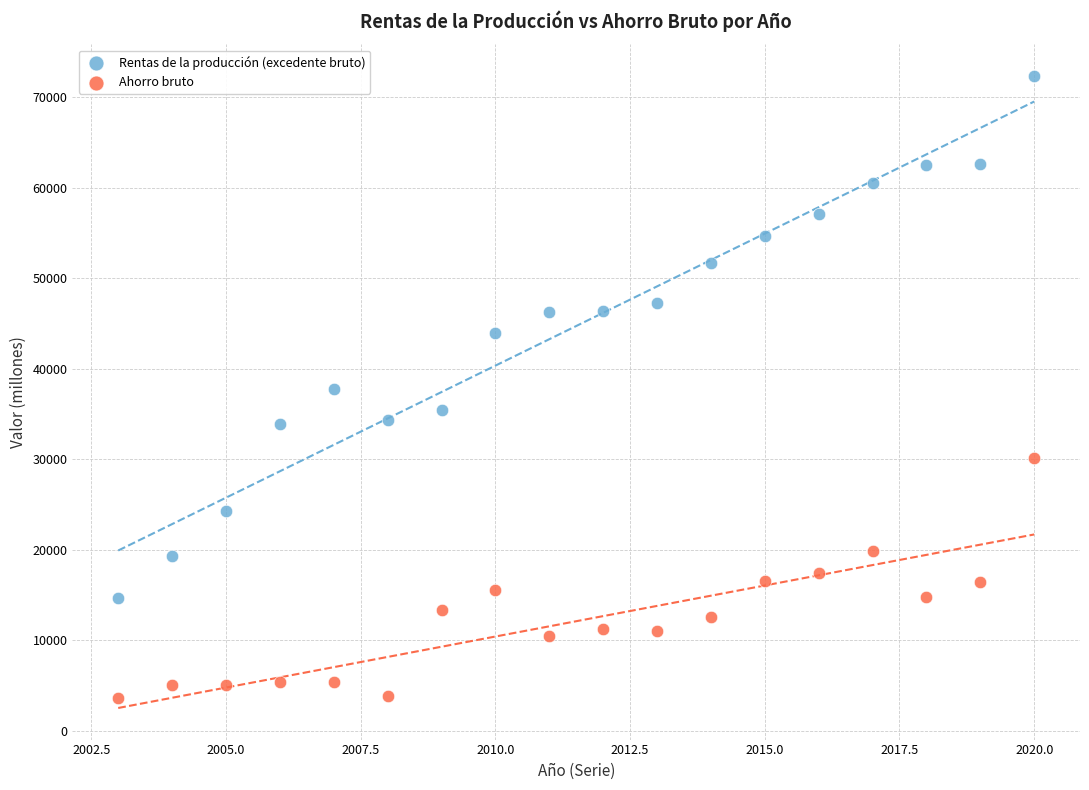

Which series reaches the maximum Y coordinate?

Rentas de la producción (excedente bruto)